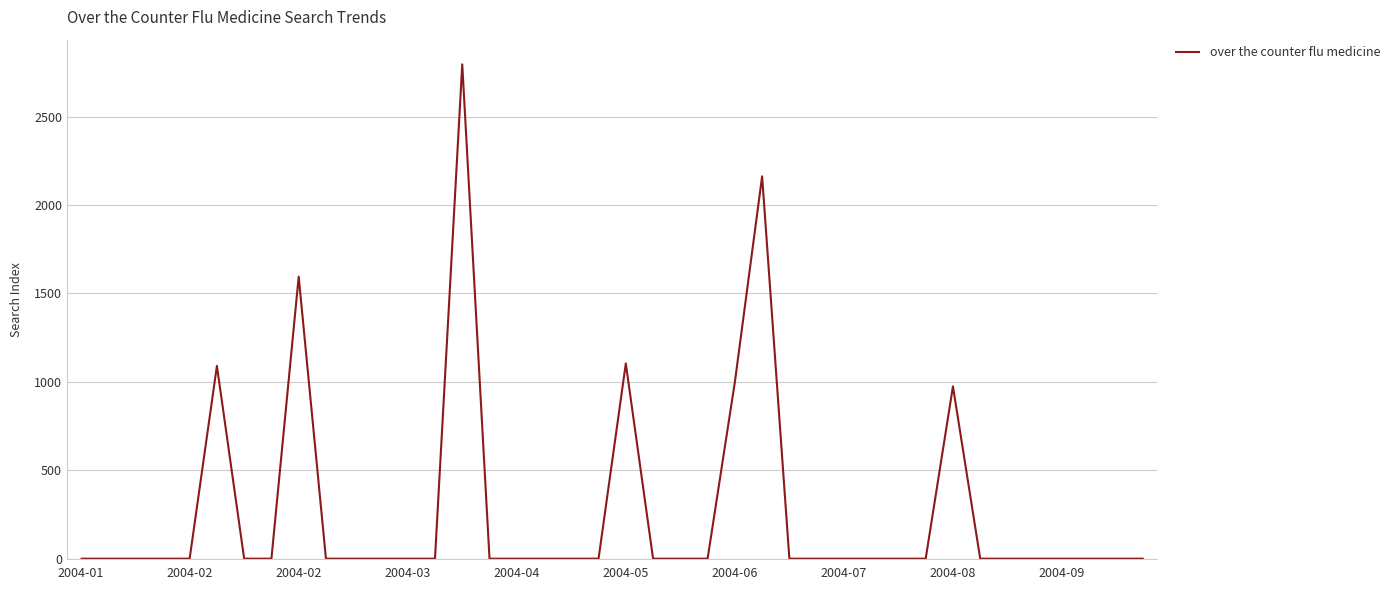

What is the difference between the second highest and minimum values?

2162.7